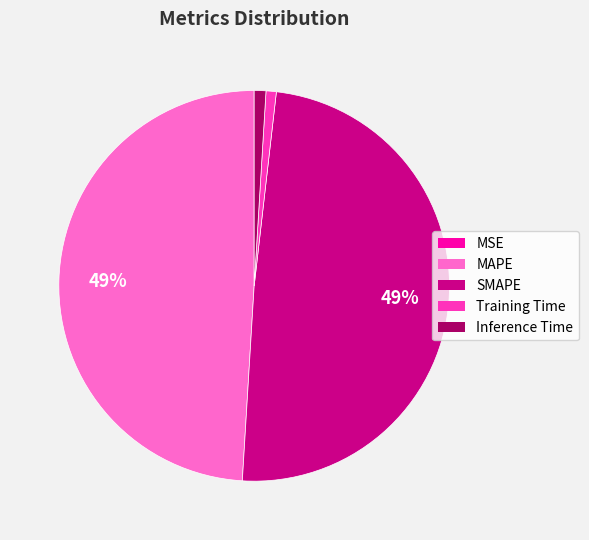

Which has a higher value, Training Time or MAPE?

MAPE